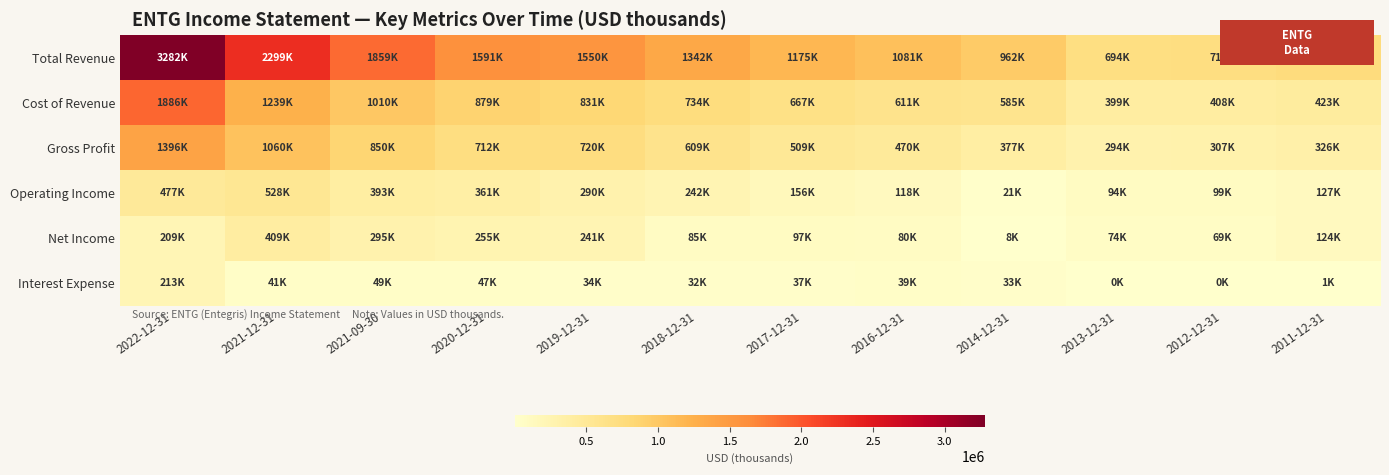

What is the total value across all series at 2021-09-30?

4455300